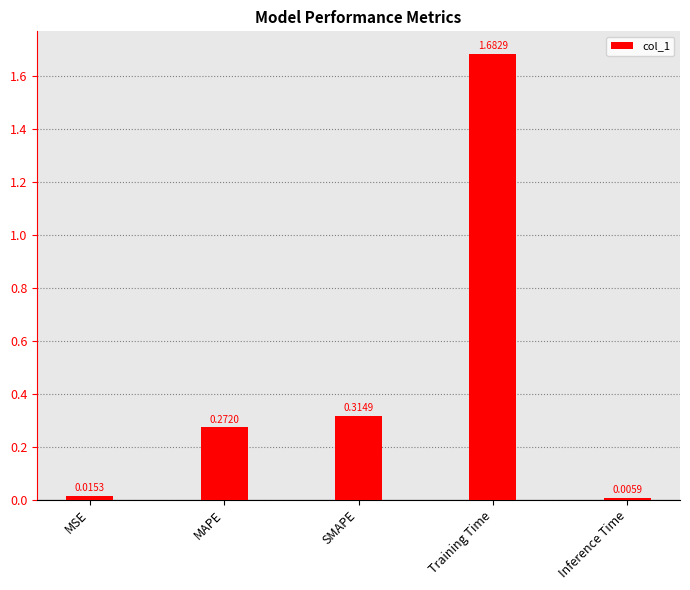

Which label corresponds to the largest value in the chart?

Training Time